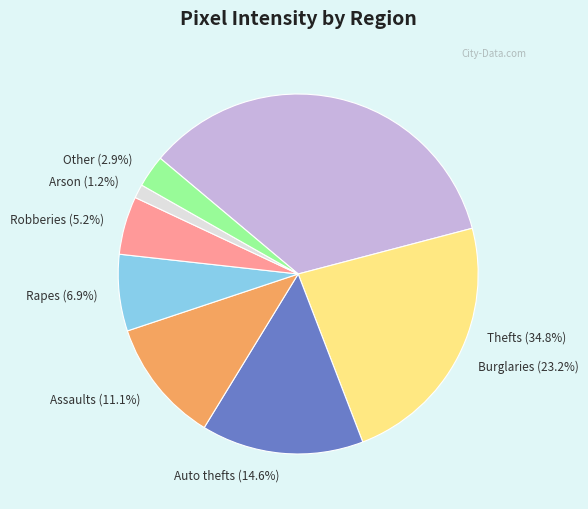

The Row 0 slice represents 11% of the pie. True or false?

False